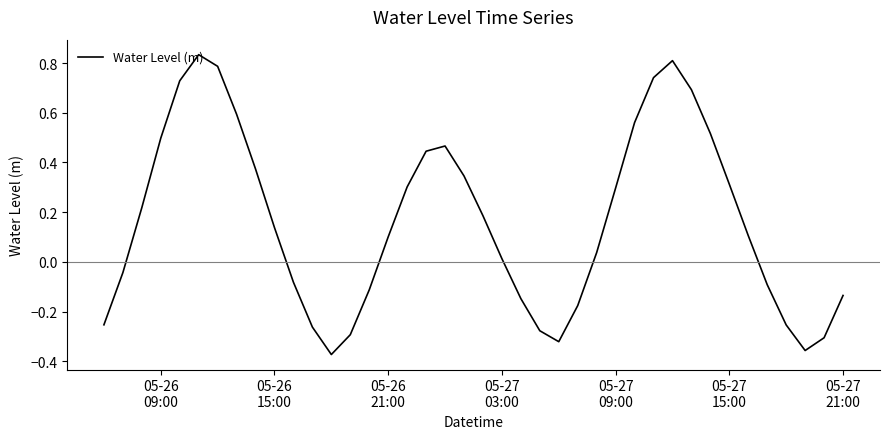

How many values are above zero?

24